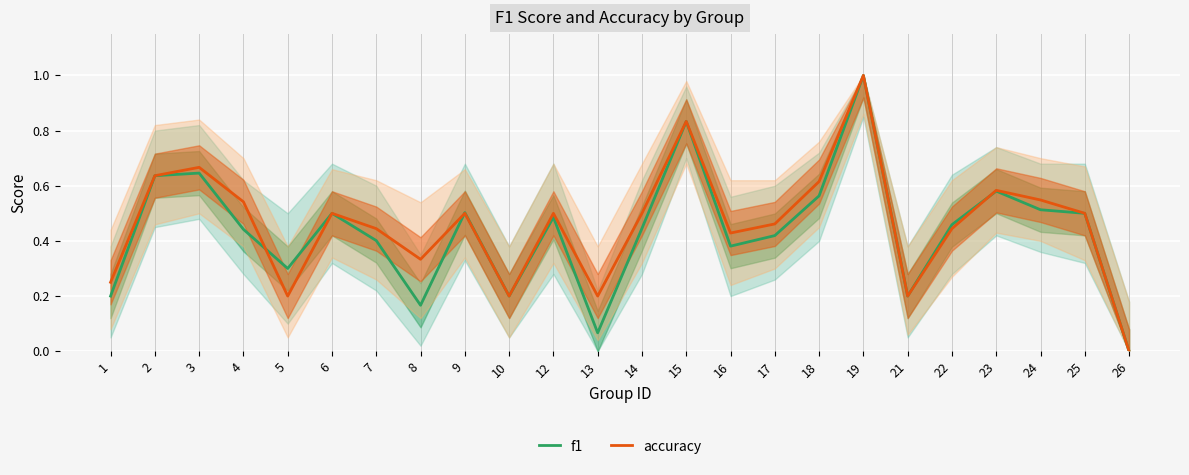

The value of accuracy at 26 is 0.7. True or false?

False